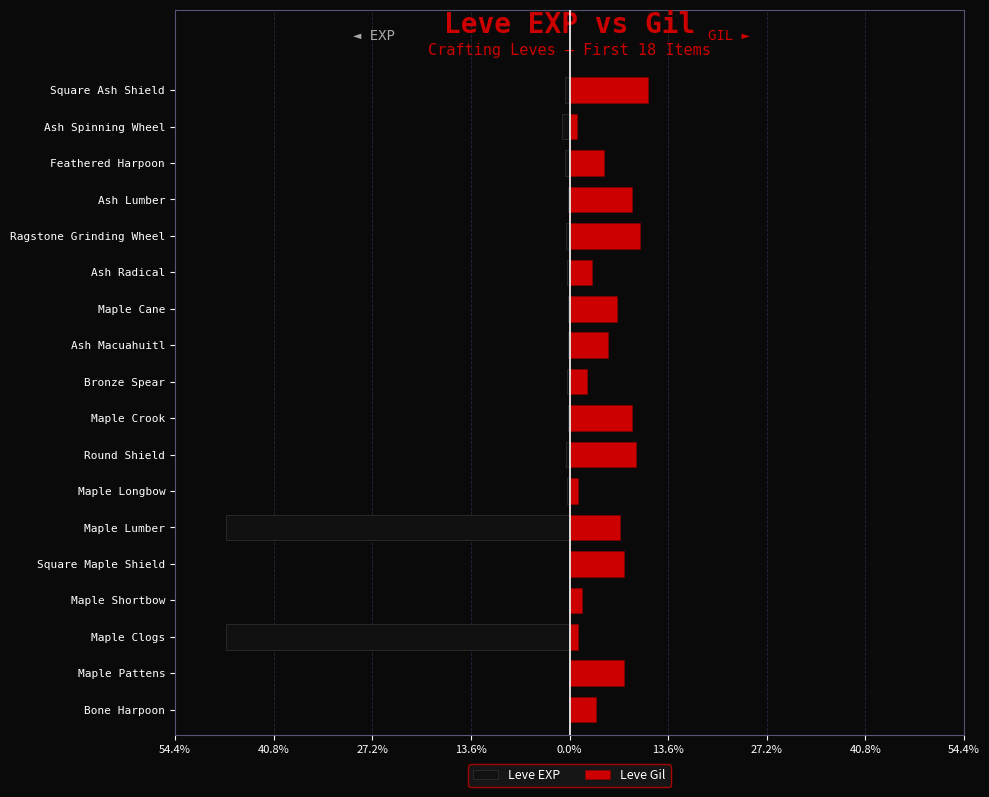

What is the difference between the second highest and second lowest values in the Leve Gil series?

8.5